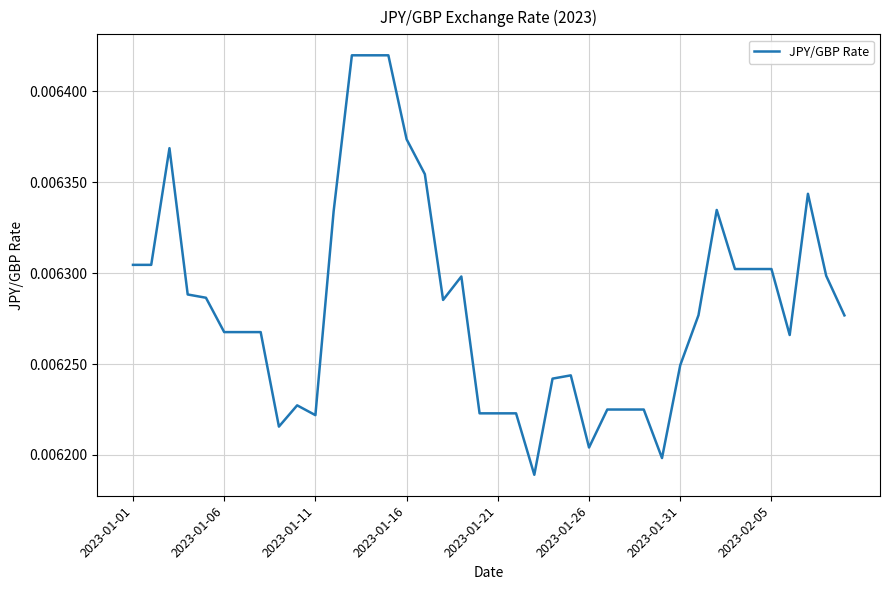

How many lines are shown in the chart?

1